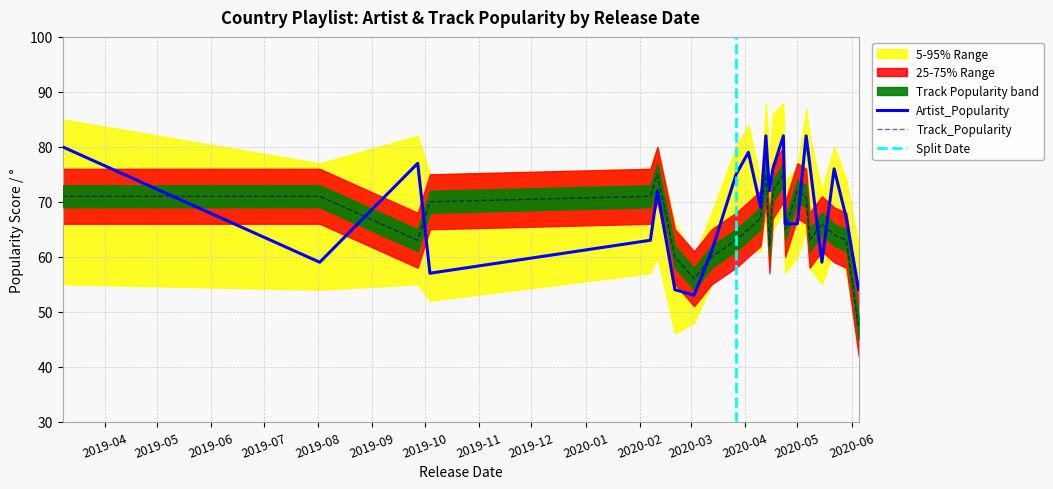

The Artist_Popularity series shows 16 at 2020-04-24. True or false?

False